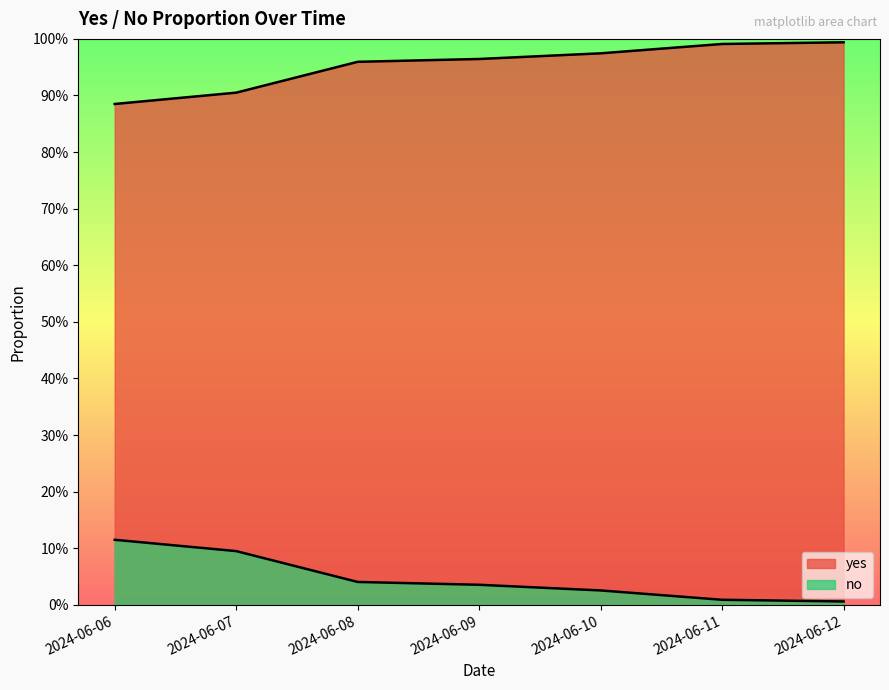

What is the sum of the no values at 2024-06-09 and 2024-06-07?

0.1